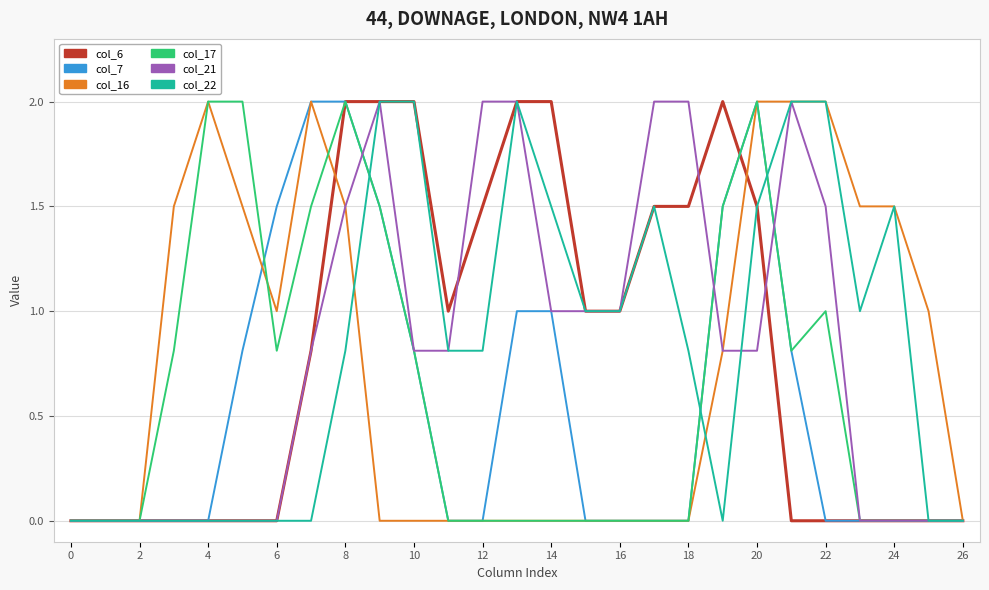

What is the greatest value displayed?

2.0